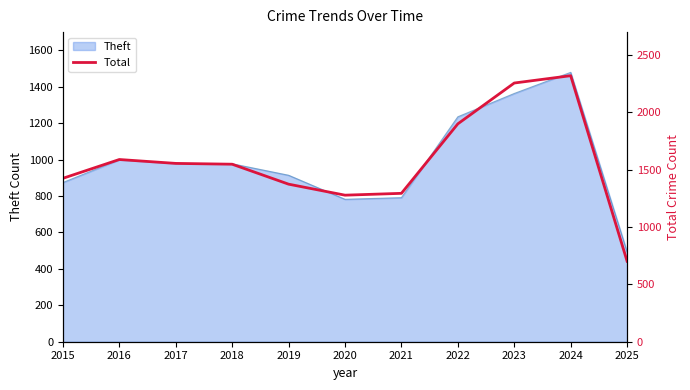

The Theft series shows 1837 at 2022. True or false?

False